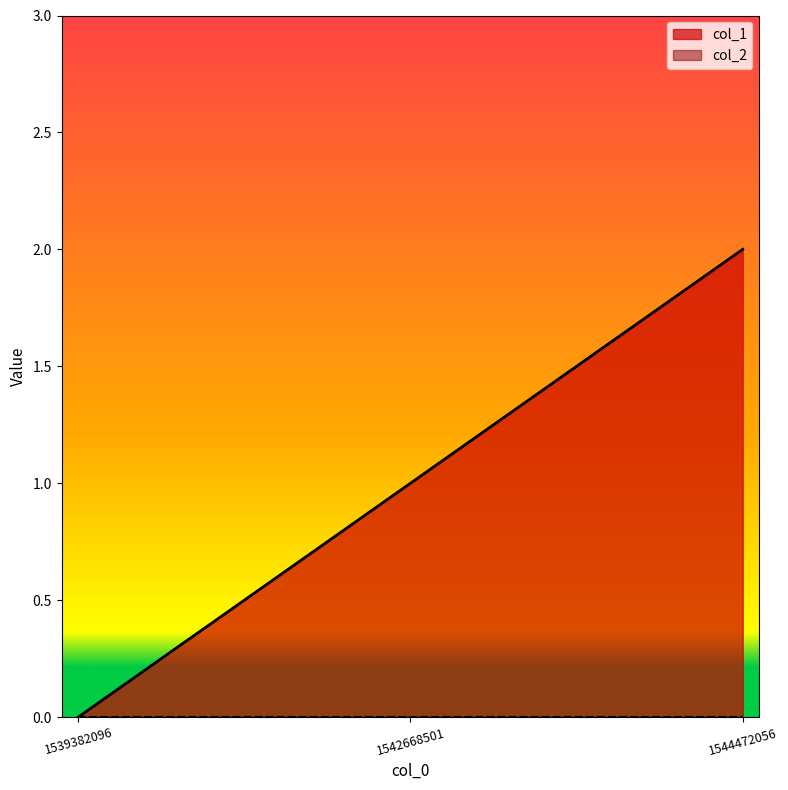

What is the sum of all values?

3